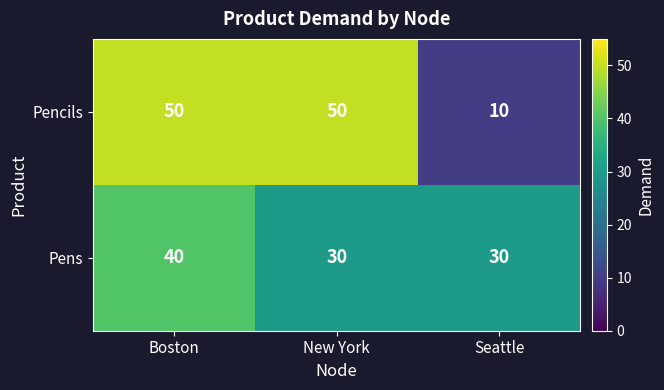

Reading left to right, transcribe all the data shown in this chart.

Pencils: Boston=50	New York=50	Seattle=10
Pens: Boston=40	New York=30	Seattle=30